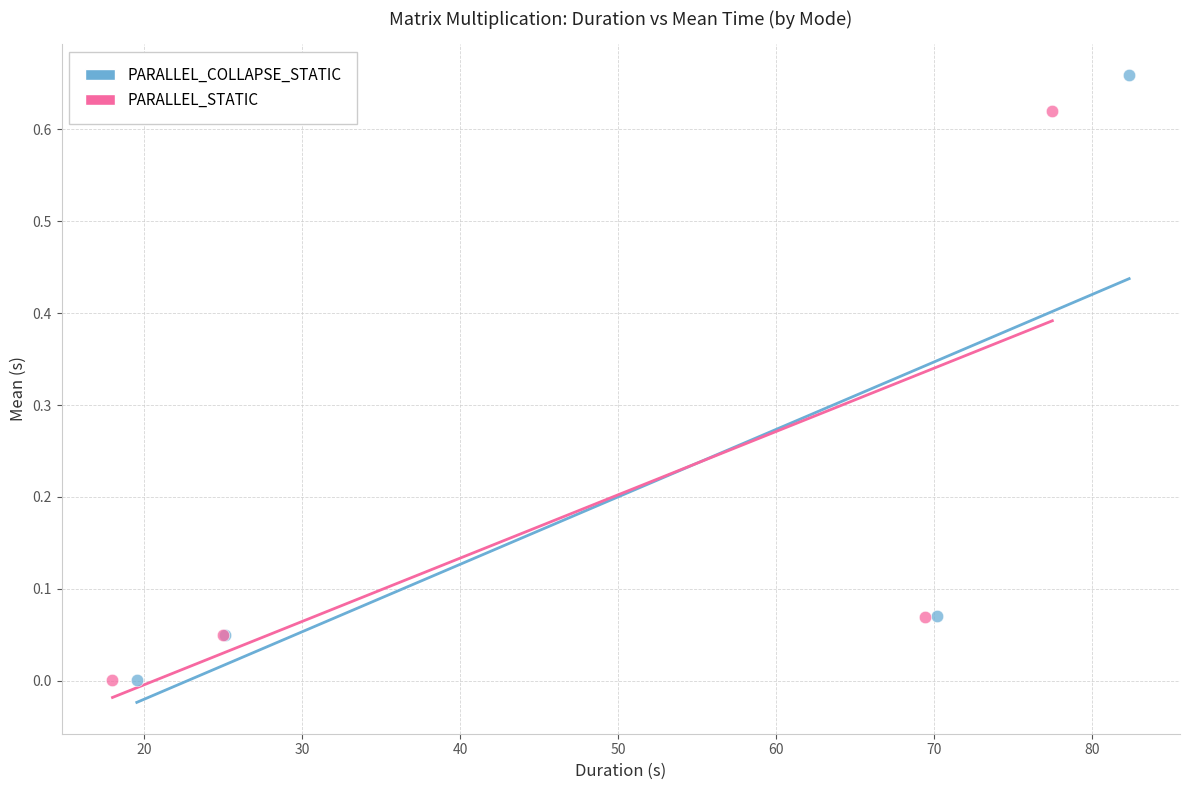

Which series has the widest spread of Y values?

PARALLEL_COLLAPSE_STATIC